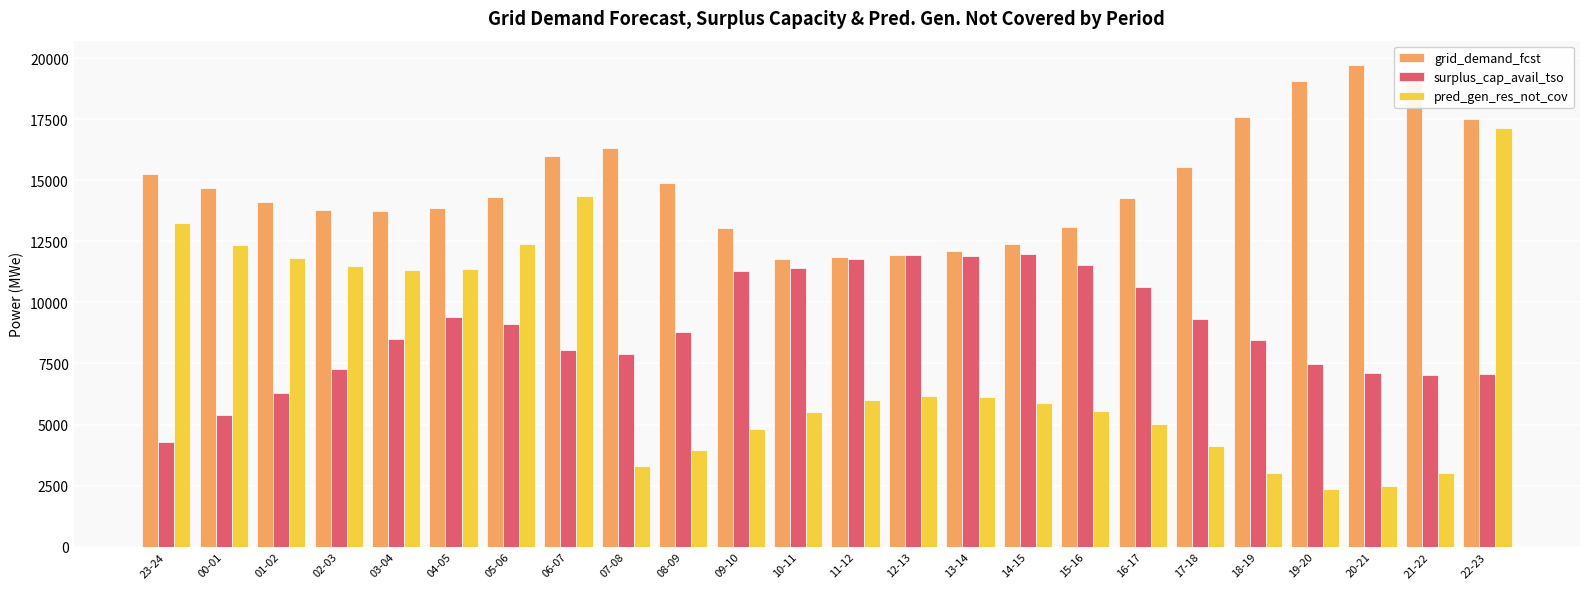

Does the chart contain any negative values?

No